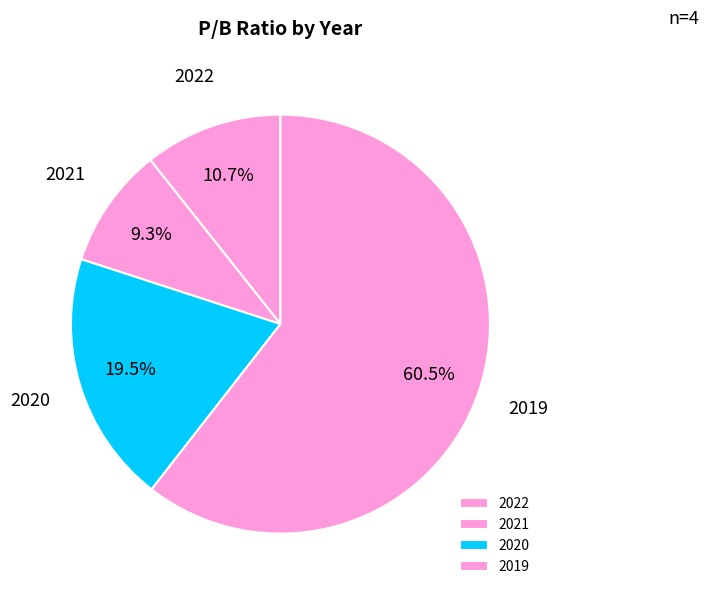

Which category accounts for the majority?

2019